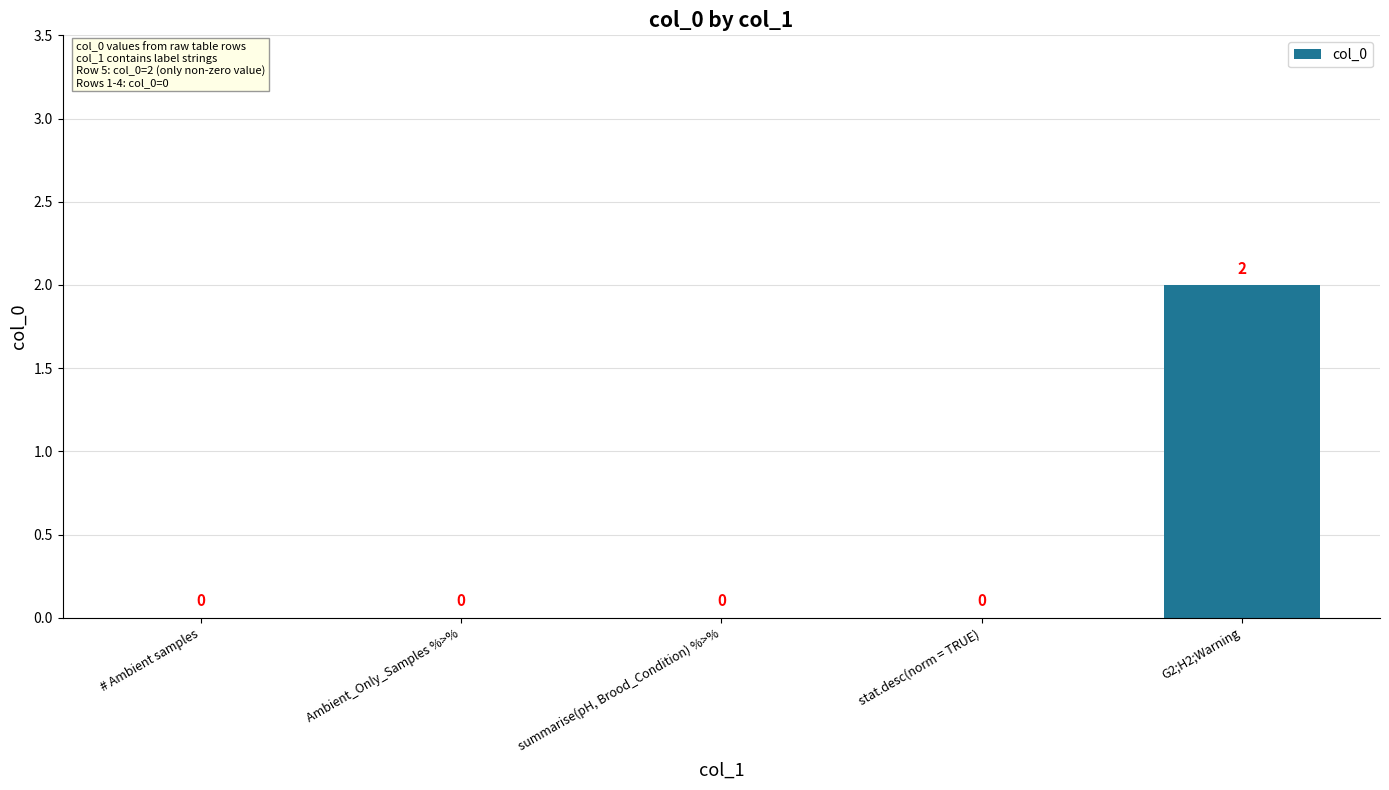

True or false: the data shows 1 at Ambient_Only_Samples %>%.

False